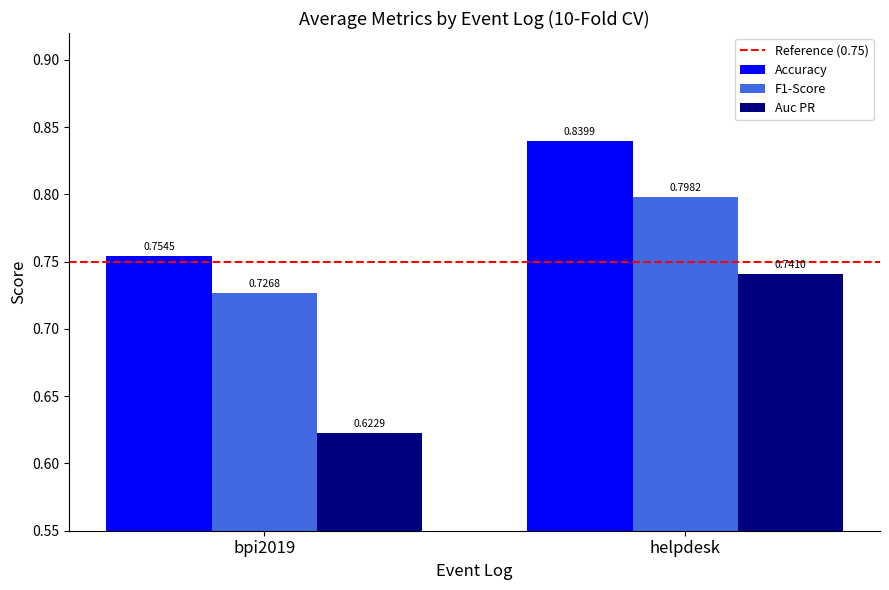

Which category has the highest value in the F1-Score series?

helpdesk